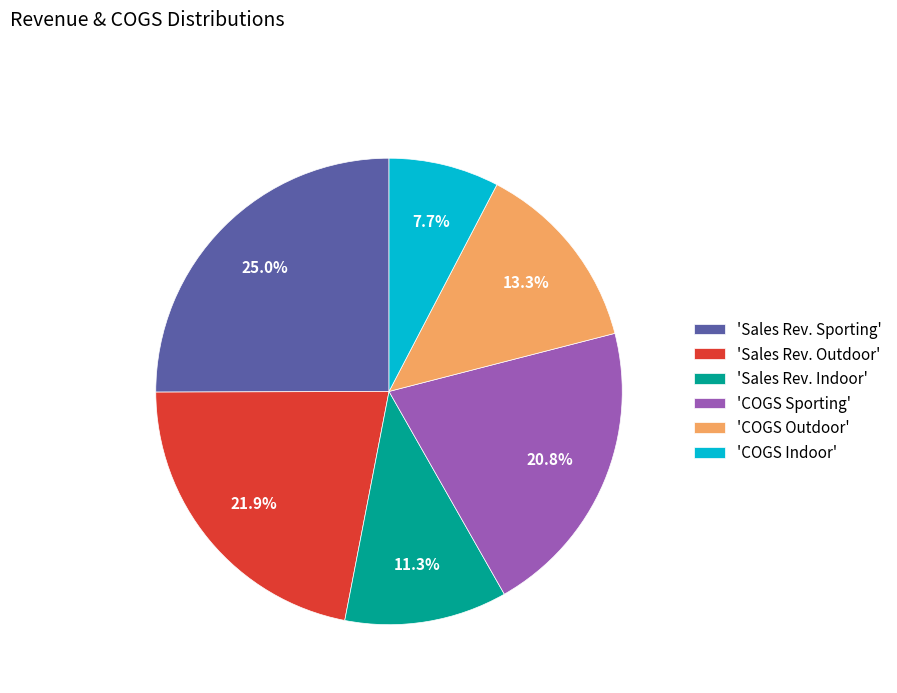

Is there a majority slice in this chart?

No